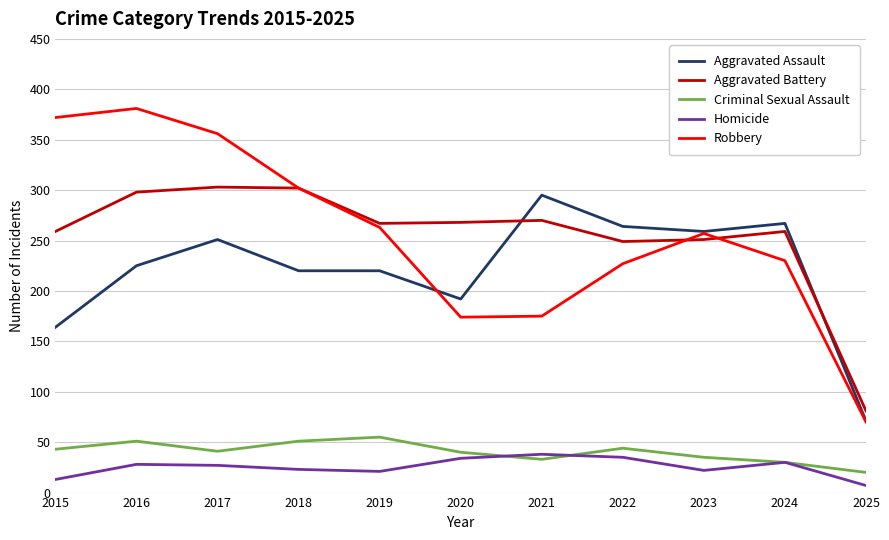

True or false: Aggravated Assault and Homicide intersect in this chart.

False